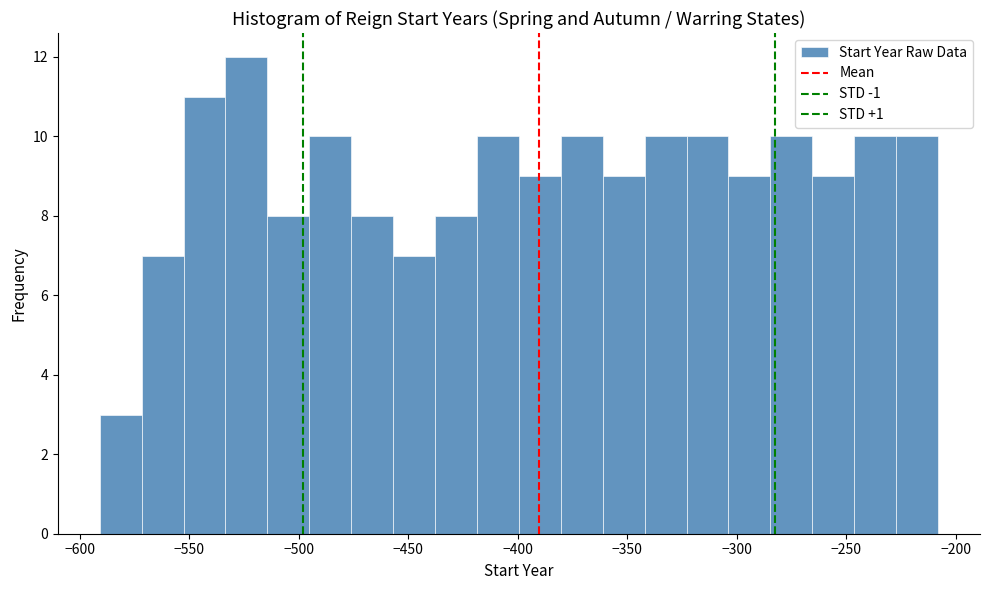

Read against the x-axis, roughly where is the centre of the tallest bar?

-525